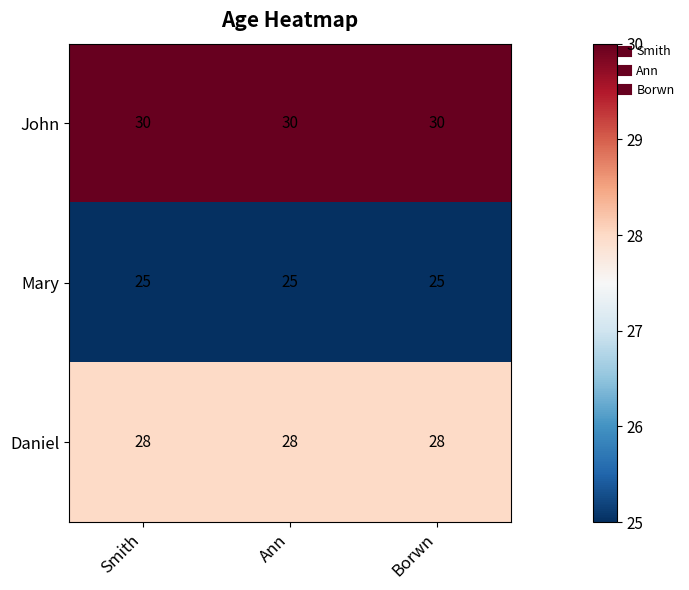

Rank the series by their average value, from lowest to highest.

Mary, Daniel, John